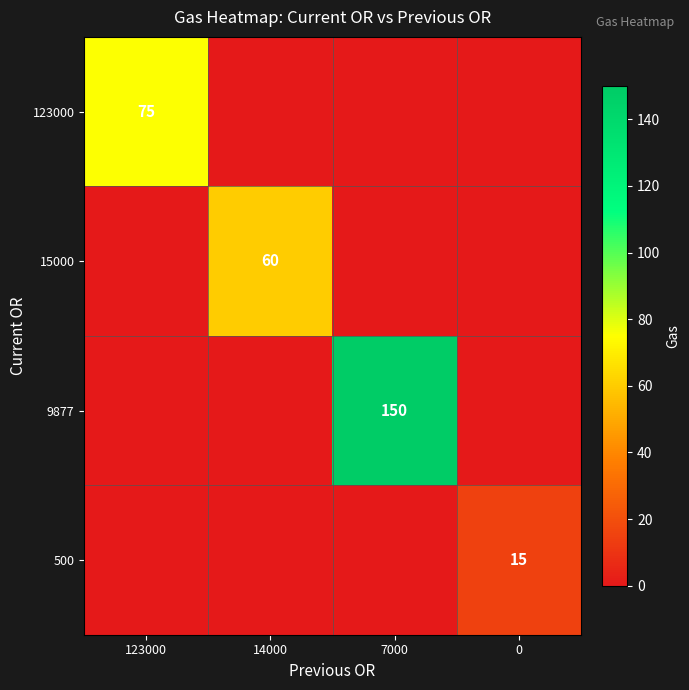

The 15000 series shows 103 at 14000. True or false?

False